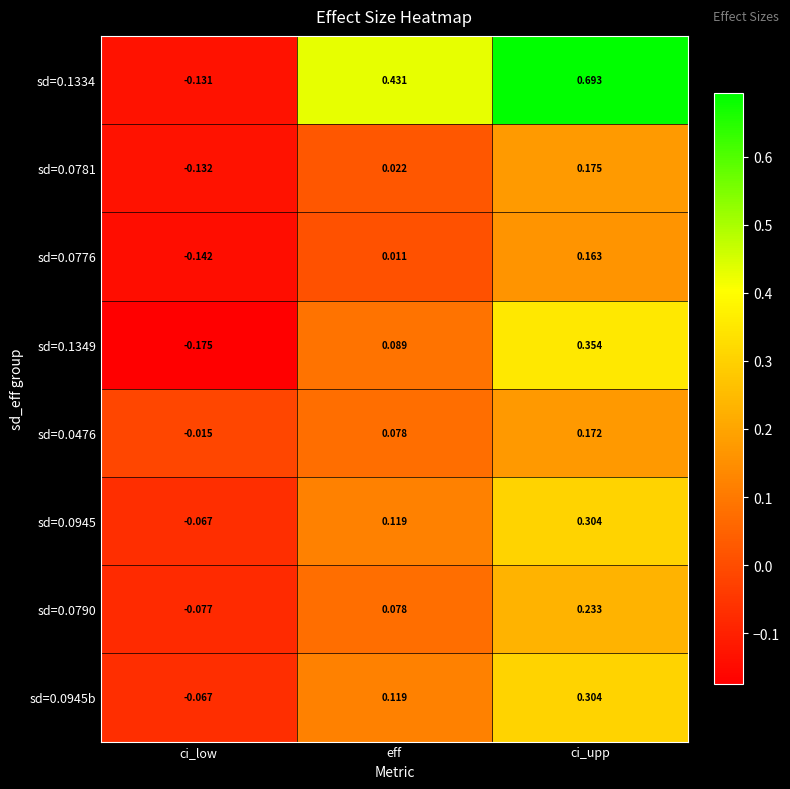

At which label is sd=0.1334 closest to 0?

ci_low